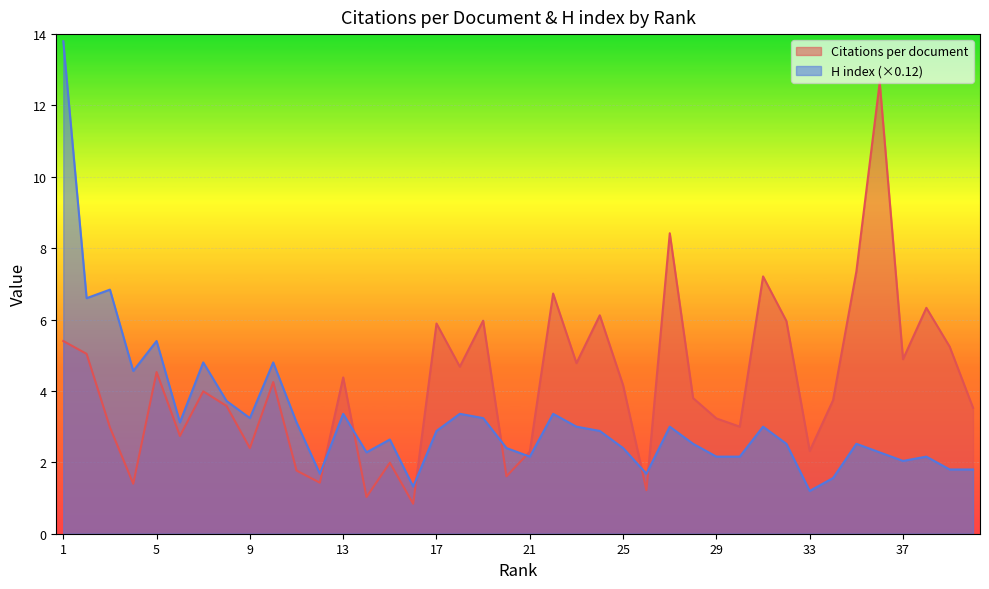

Is the value of Citations per document at 7 greater than the value of H index at 17?

Yes